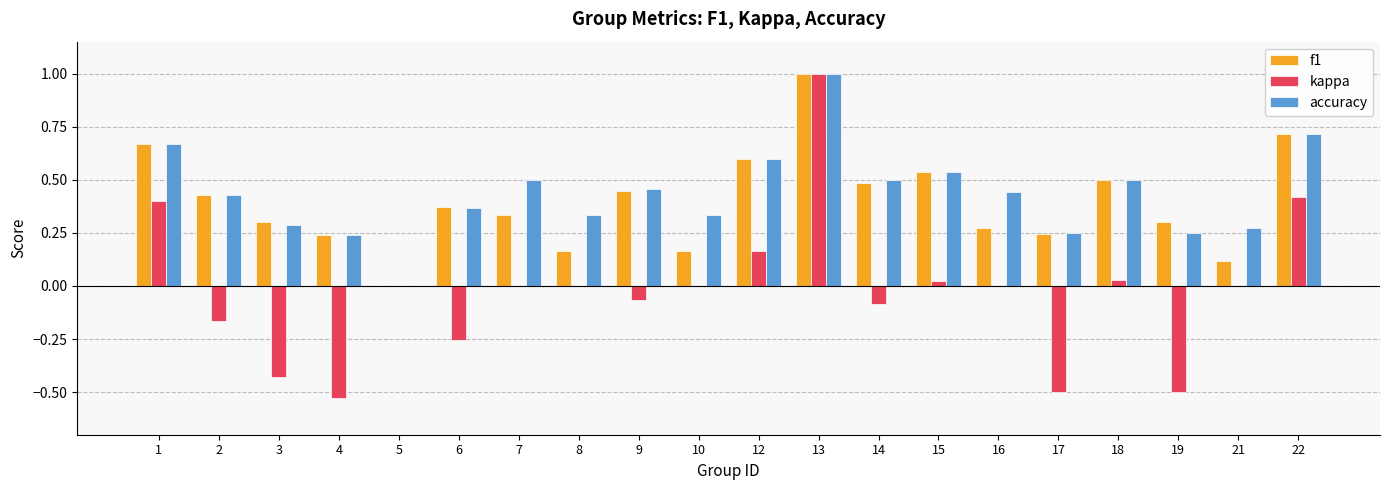

At which category is the sum across all series the highest?

13